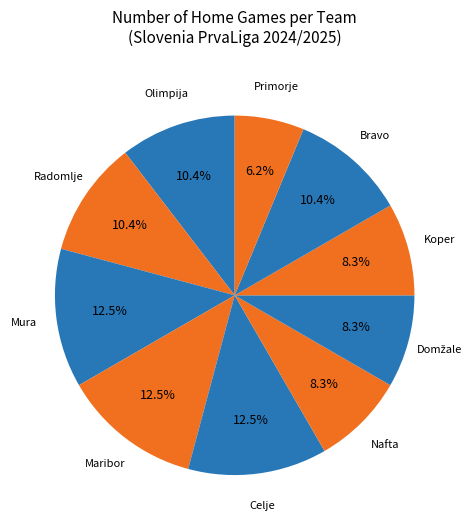

How many slices are in this pie chart?

10